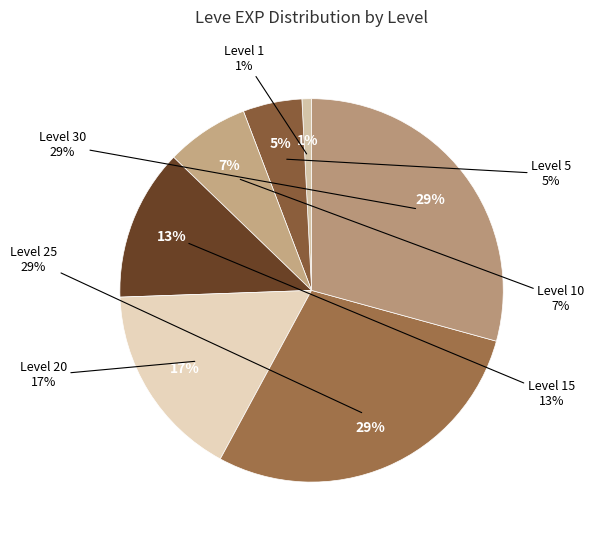

Between Level 5 and Level 20, which is larger?

Level 20